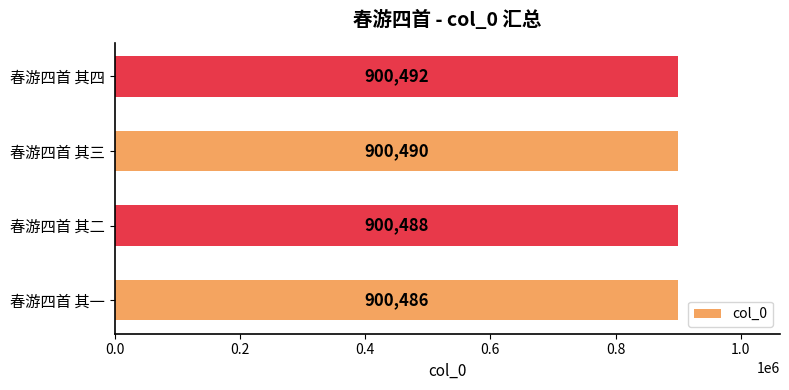

Reading bottom to top, transcribe all the data shown in this chart.

900486	900488	900490	900492